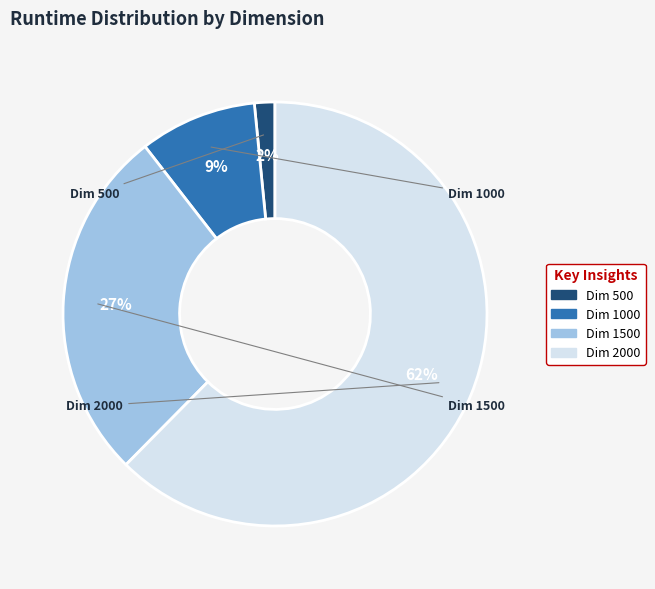

To the nearest percent, what is the difference between the largest and smallest slice percentages?

61%